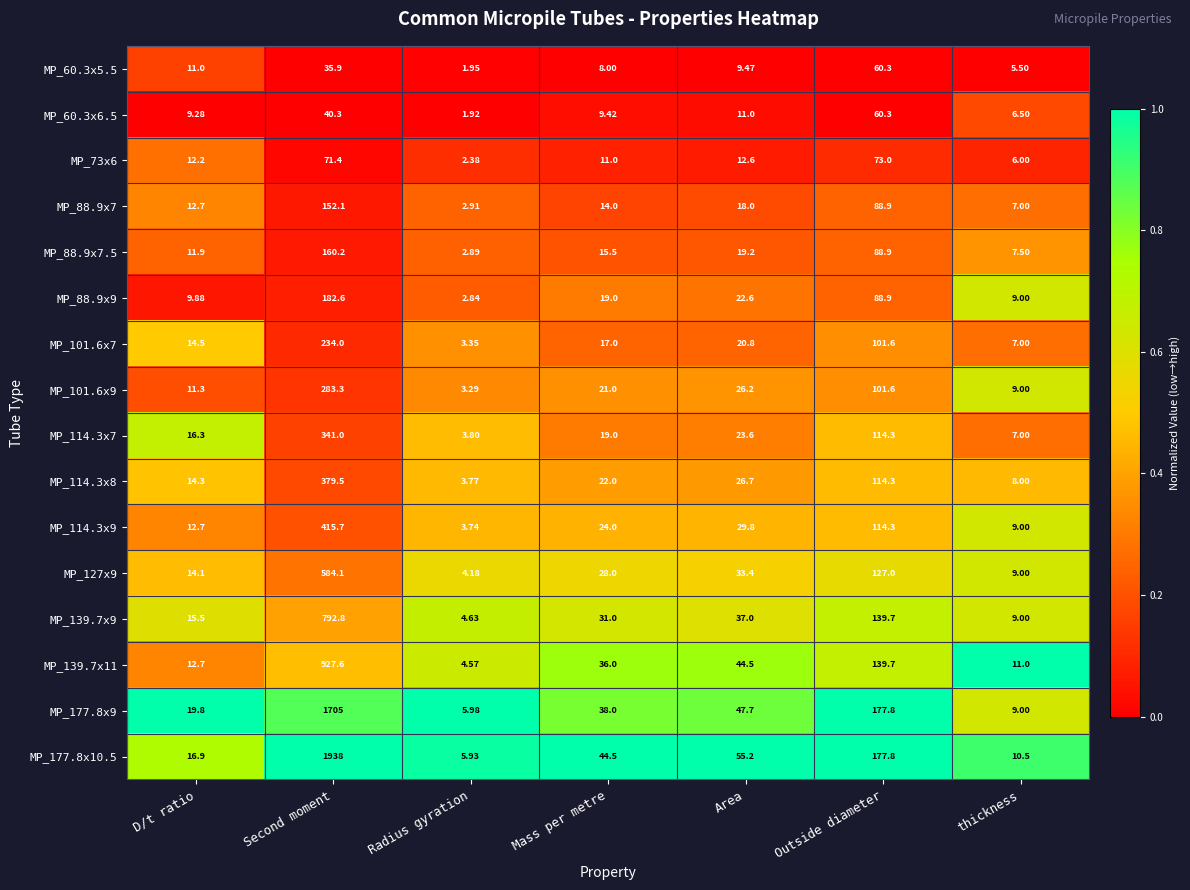

At which label is MP_114.3x7 closest to 172?

Outside diameter